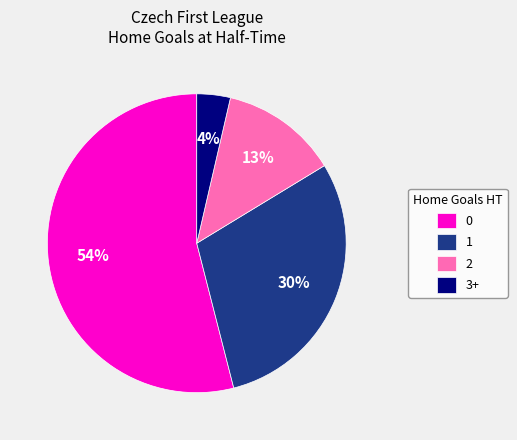

Count the number of slices in the pie.

4